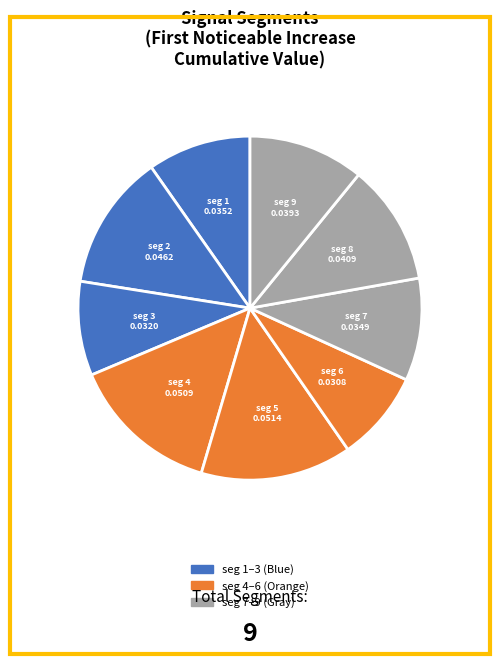

What is the largest slice in the pie chart?

signal segment 5